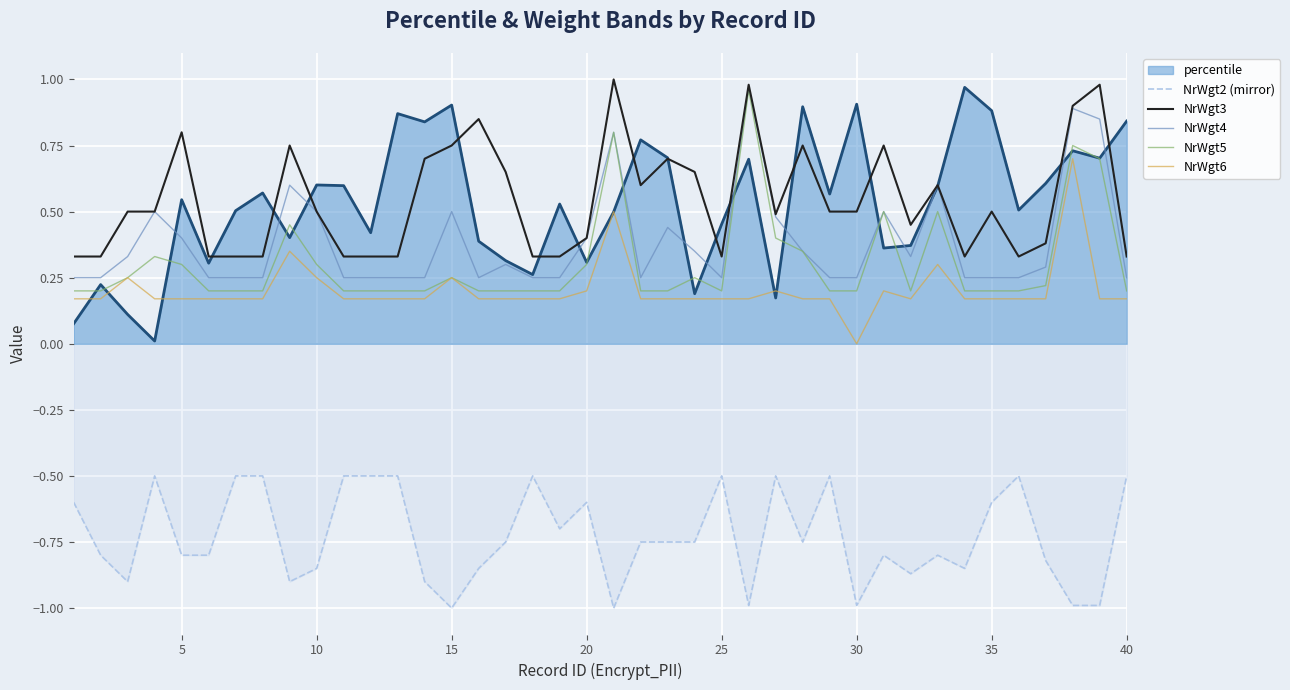

At how many categories does at least one series exceed 0?

40